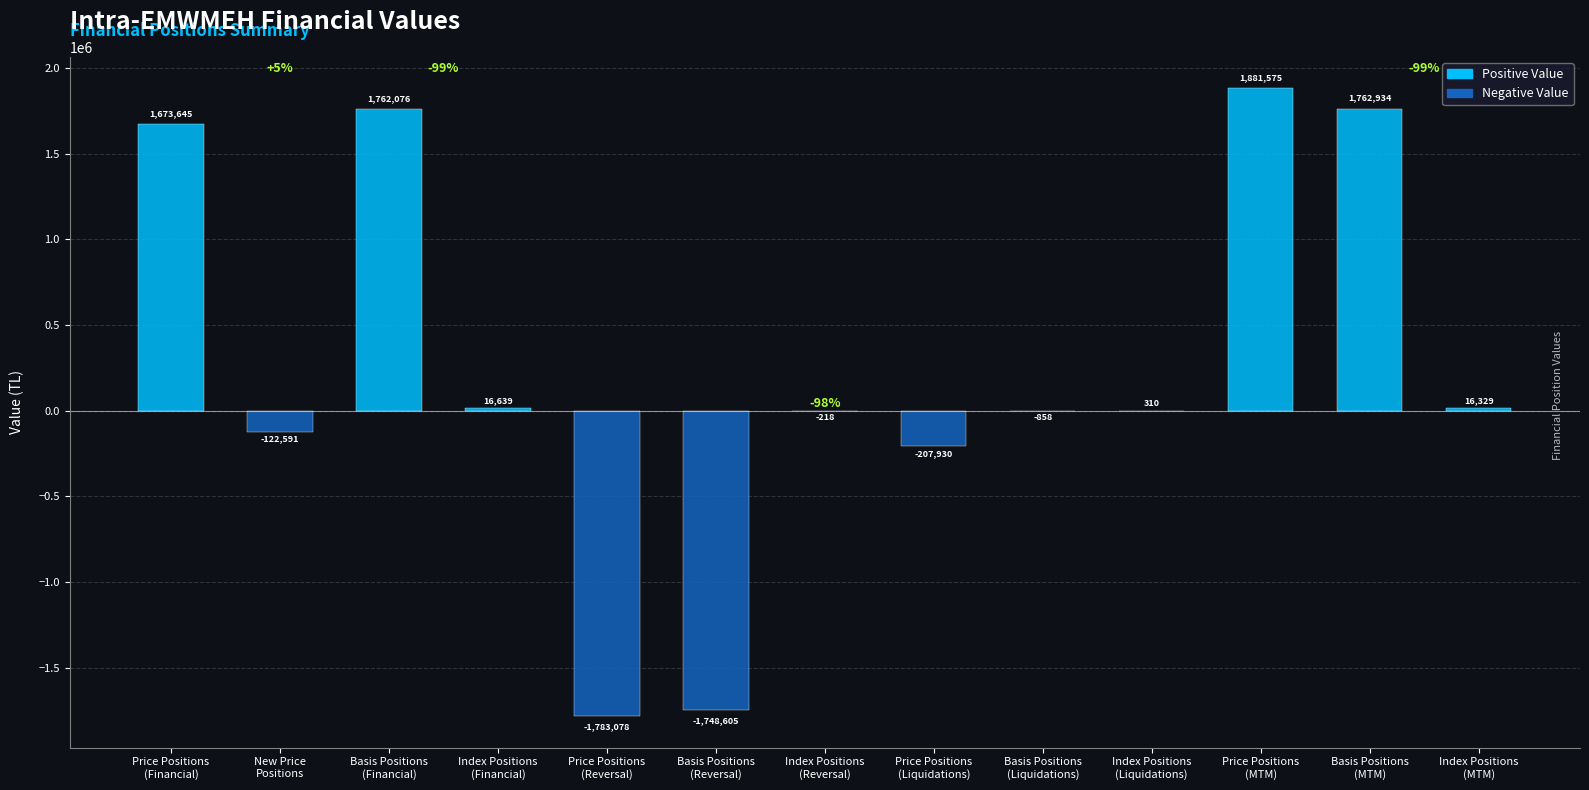

What is the maximum value shown in the chart?

1881575.0